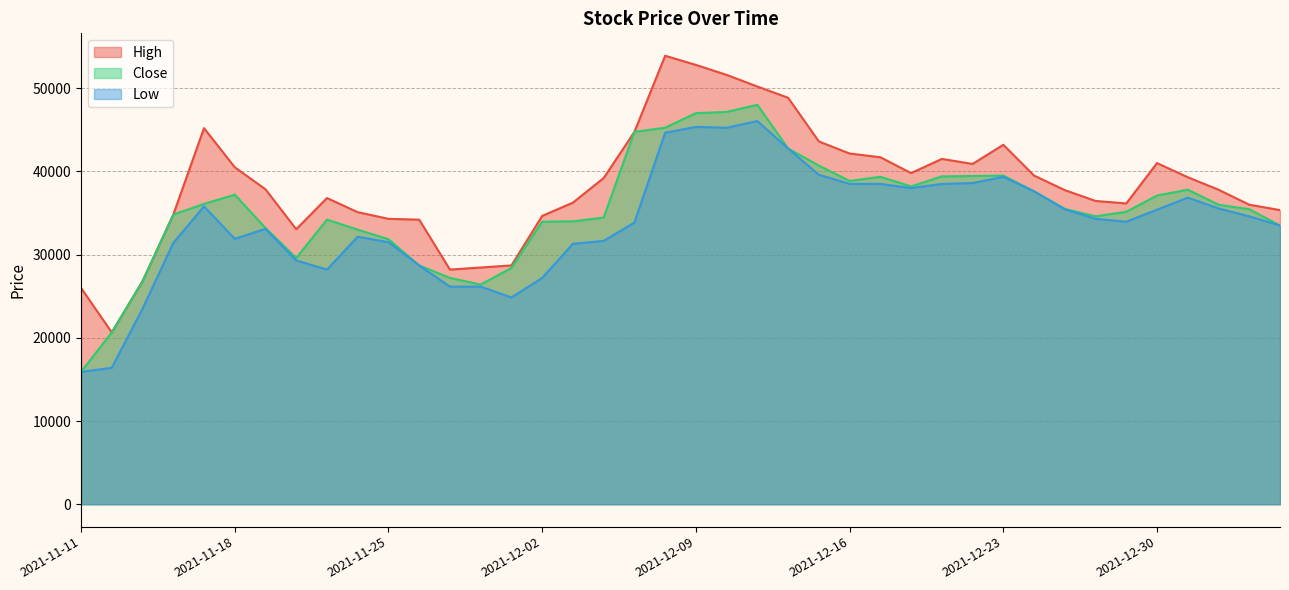

Rank the categories by Low value from lowest to highest.

2021-11-11, 2021-11-12, 2021-11-15, 2021-12-01, 2021-11-29, 2021-11-30, 2021-12-02, 2021-11-23, 2021-11-26, 2021-11-22, 2021-12-03, 2021-11-16, 2021-11-25, 2021-12-06, 2021-11-18, 2021-11-24, 2021-11-19, 2022-01-06, 2021-12-07, 2021-12-29, 2021-12-28, 2022-01-05, 2021-12-30, 2021-12-27, 2022-01-04, 2021-11-17, 2022-01-03, 2021-12-24, 2021-12-20, 2021-12-16, 2021-12-17, 2021-12-21, 2021-12-22, 2021-12-23, 2021-12-15, 2021-12-14, 2021-12-08, 2021-12-10, 2021-12-09, 2021-12-13